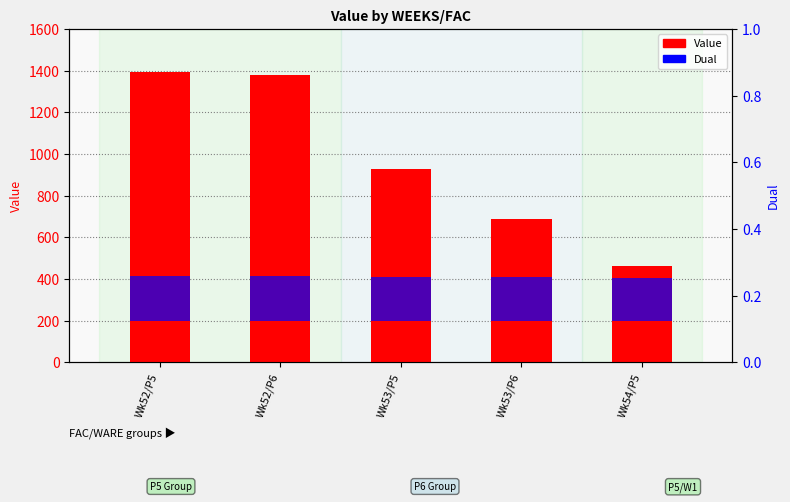

Which series has the largest range (max minus min)?

Value